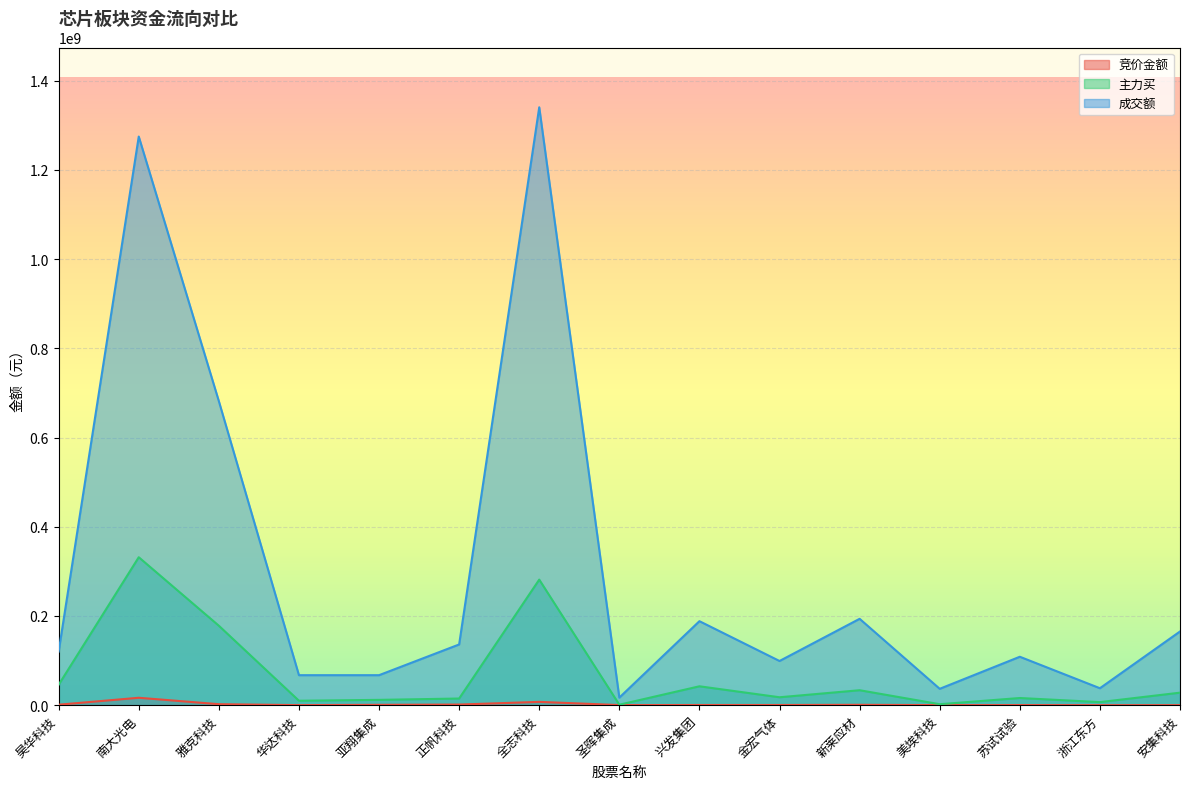

Reading left to right, what are all the values shown in this chart?

竞价金额: 昊华科技=1076166	南大光电=16622539	雅克科技=2217838	华达科技=121380	亚翔集成=784992	正帆科技=1382217	全志科技=7424100	圣晖集成=196248	兴发集团=398000	金宏气体=399366	新莱应材=839916	美埃科技=147738	苏试试验=224865	浙江东方=27888	安集科技=31964
主力买: 昊华科技=45786092	南大光电=331640318	雅克科技=178074255	华达科技=9941601	亚翔集成=11896557	正帆科技=14919065	全志科技=281453873	圣晖集成=1049533	兴发集团=42324756	金宏气体=17740179	新莱应材=33510362	美埃科技=2165939	苏试试验=16066360	浙江东方=6854310	安集科技=28040594
成交额: 昊华科技=120186271	南大光电=1274671275	雅克科技=681490353	华达科技=67233884	亚翔集成=67244978	正帆科技=136092352	全志科技=1340264937	圣晖集成=16956013	兴发集团=188287547	金宏气体=99049999	新莱应材=193611203	美埃科技=36684513	苏试试验=108555862	浙江东方=37976100	安集科技=165208044